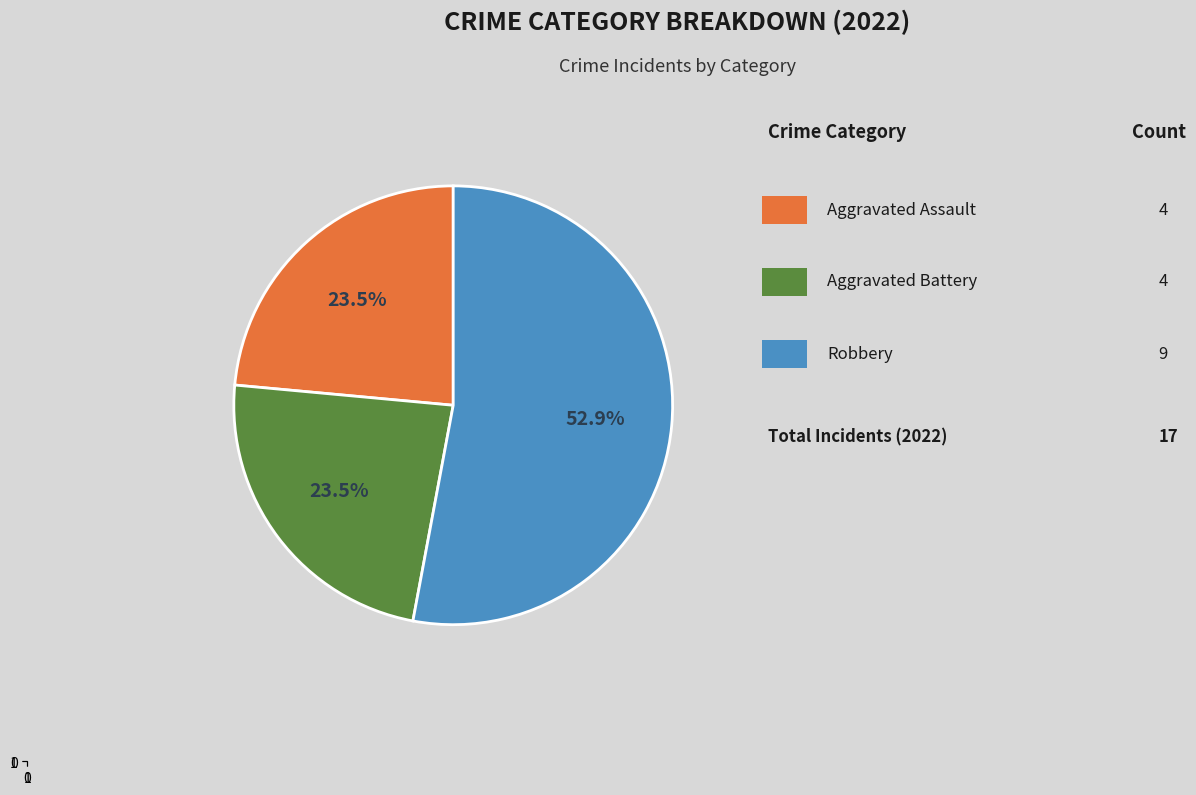

Is there a majority slice in this chart?

Yes